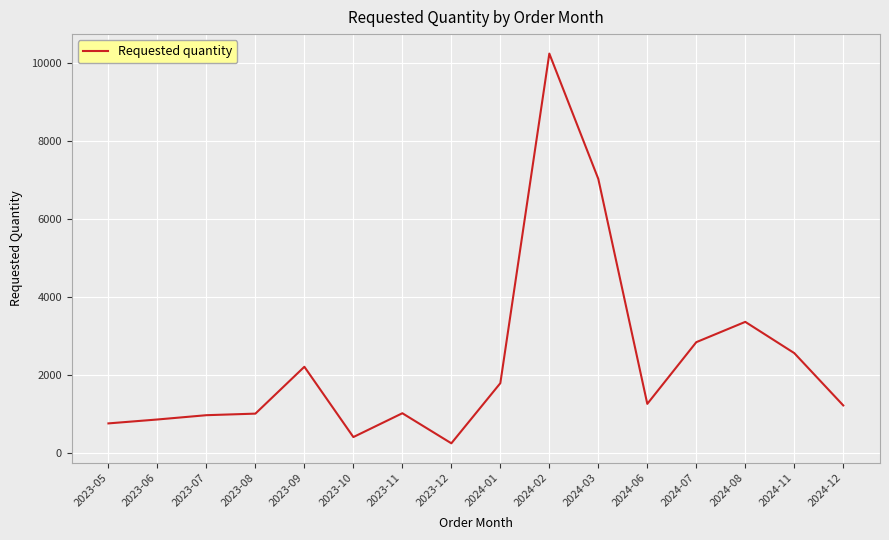

The value at 2024-08 is 3360. True or false?

True